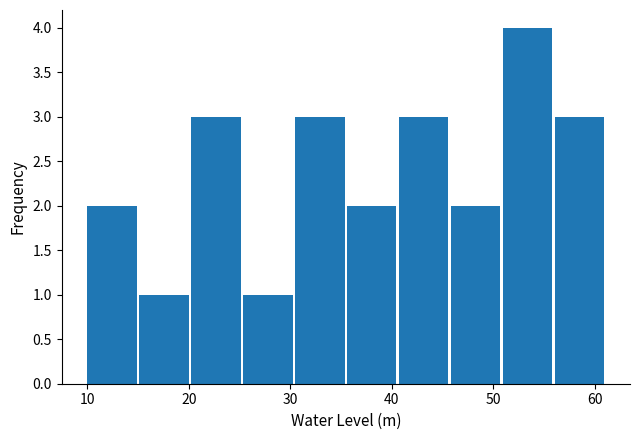

Reading left to right, list every bar in this chart as the range it spans on the x-axis followed by its height. Neither the bar edges nor the heights are printed on the chart, so give them approximately, as read against the axes.

10 to 15: 2
15 to 20: 1
20 to 25: 3
25 to 30: 1
30 to 35: 3
35 to 41: 2
41 to 46: 3
46 to 51: 2
51 to 56: 4
56 to 61: 3